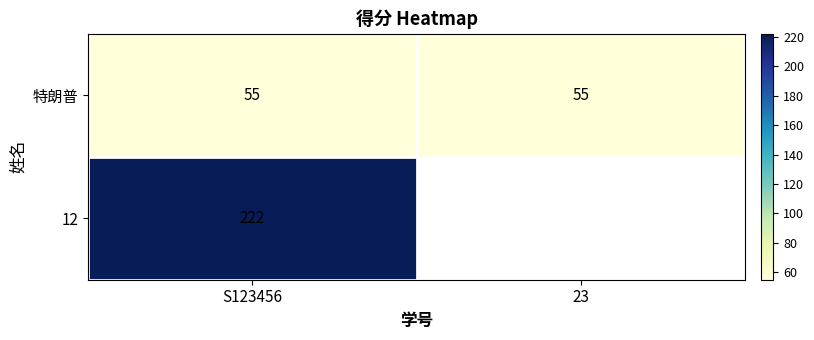

What is the minimum value for 特朗普?

55